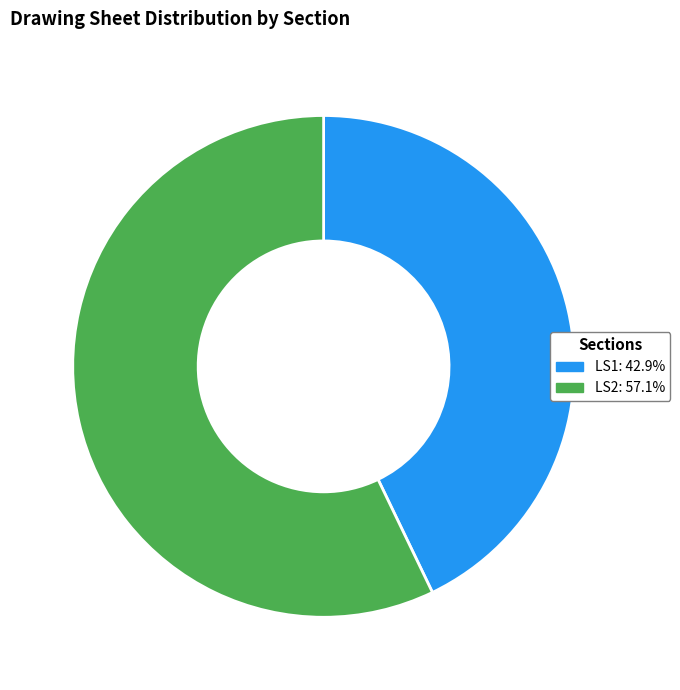

Do LS2: 57.1% and LS1: 42.9% together represent more than half of the pie?

Yes